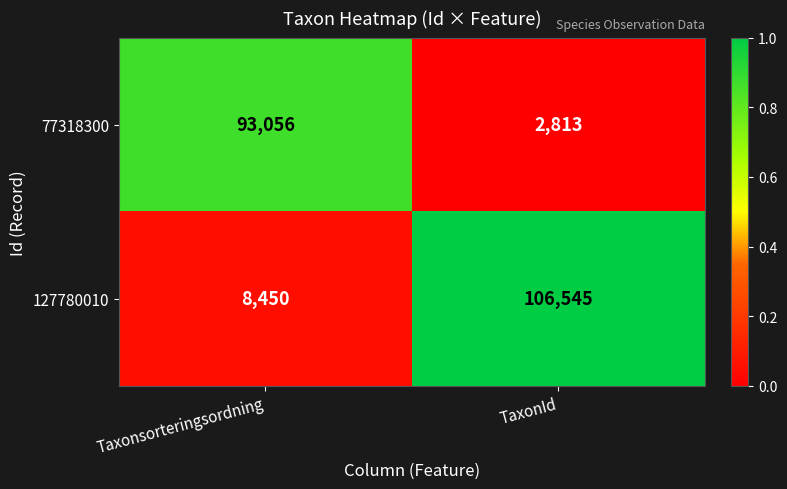

At which category is the sum across all series the highest?

TaxonId